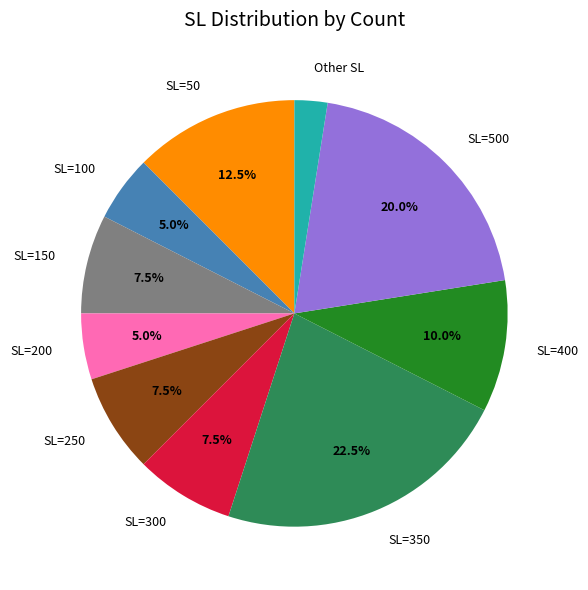

Between Other SL and SL=400, which is larger?

SL=400